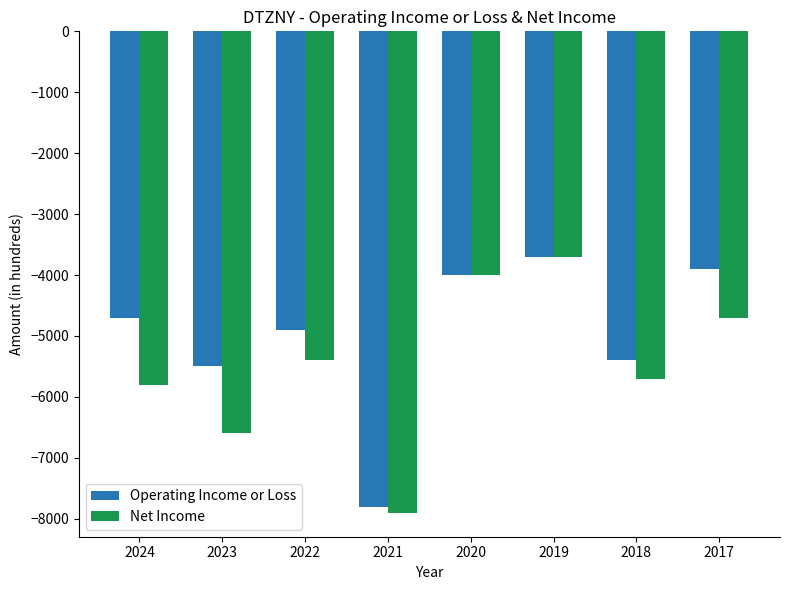

Reading right to left, list all the values displayed in this chart.

Operating Income or Loss: 2017=-3900	2018=-5400	2019=-3700	2020=-4000	2021=-7800	2022=-4900	2023=-5500	2024=-4700
Net Income: 2017=-4700	2018=-5700	2019=-3700	2020=-4000	2021=-7900	2022=-5400	2023=-6600	2024=-5800